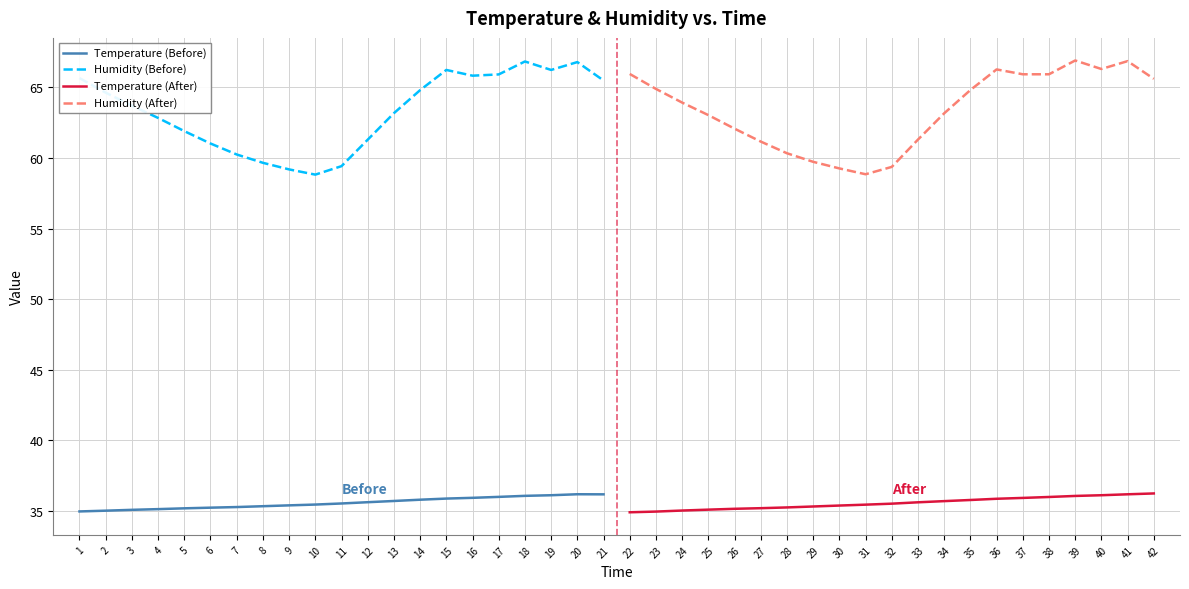

True or false: Temperature (After) has more than 0 interior local peaks.

False